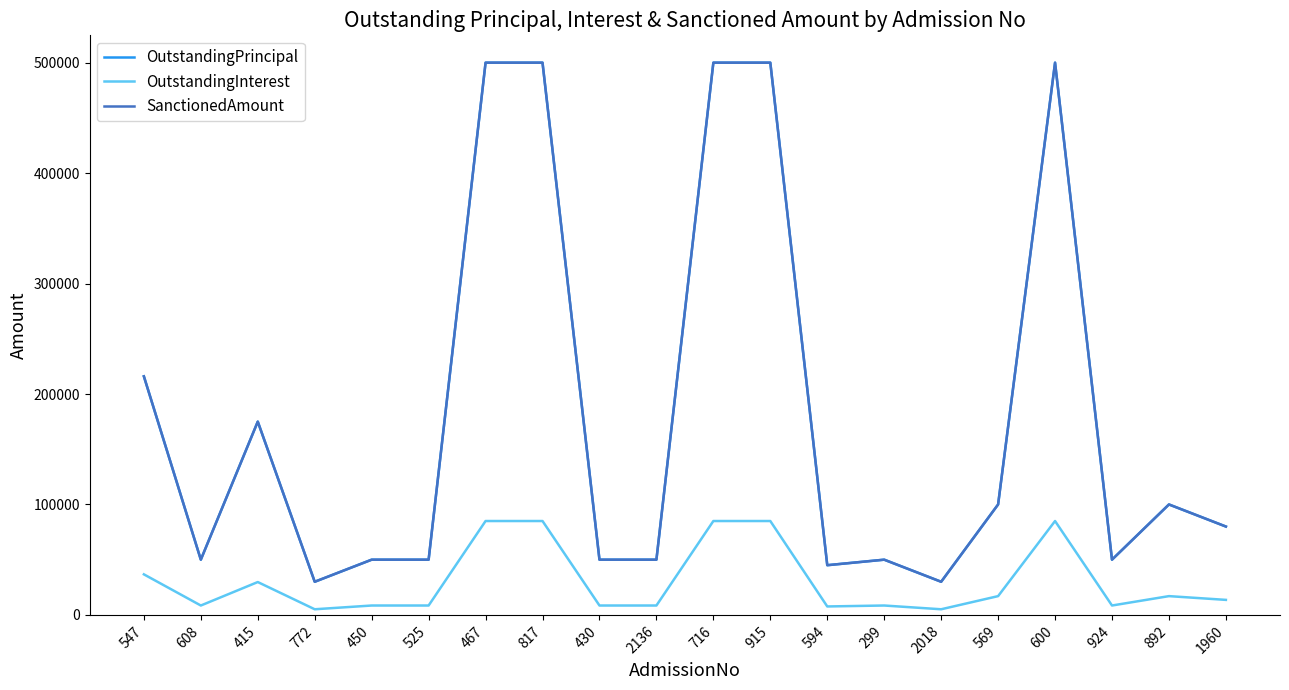

True or false: SanctionedAmount and OutstandingInterest cross at least once.

False